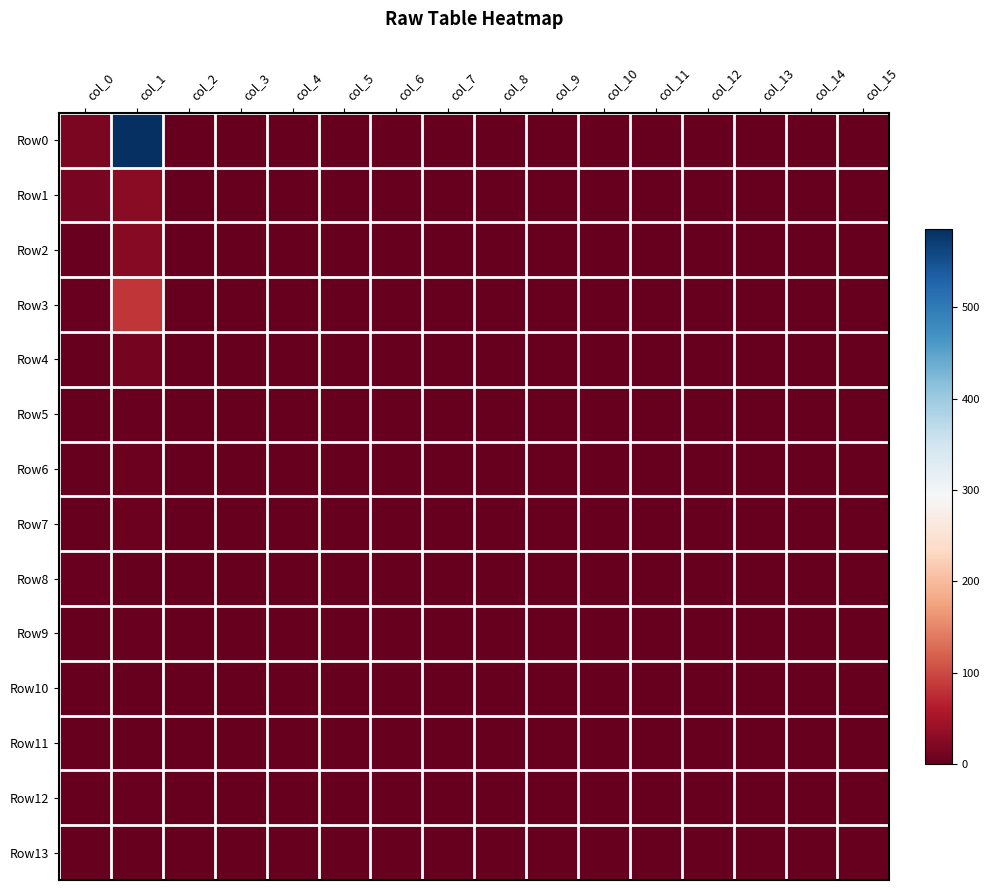

Which series has the largest total across all categories?

Row0